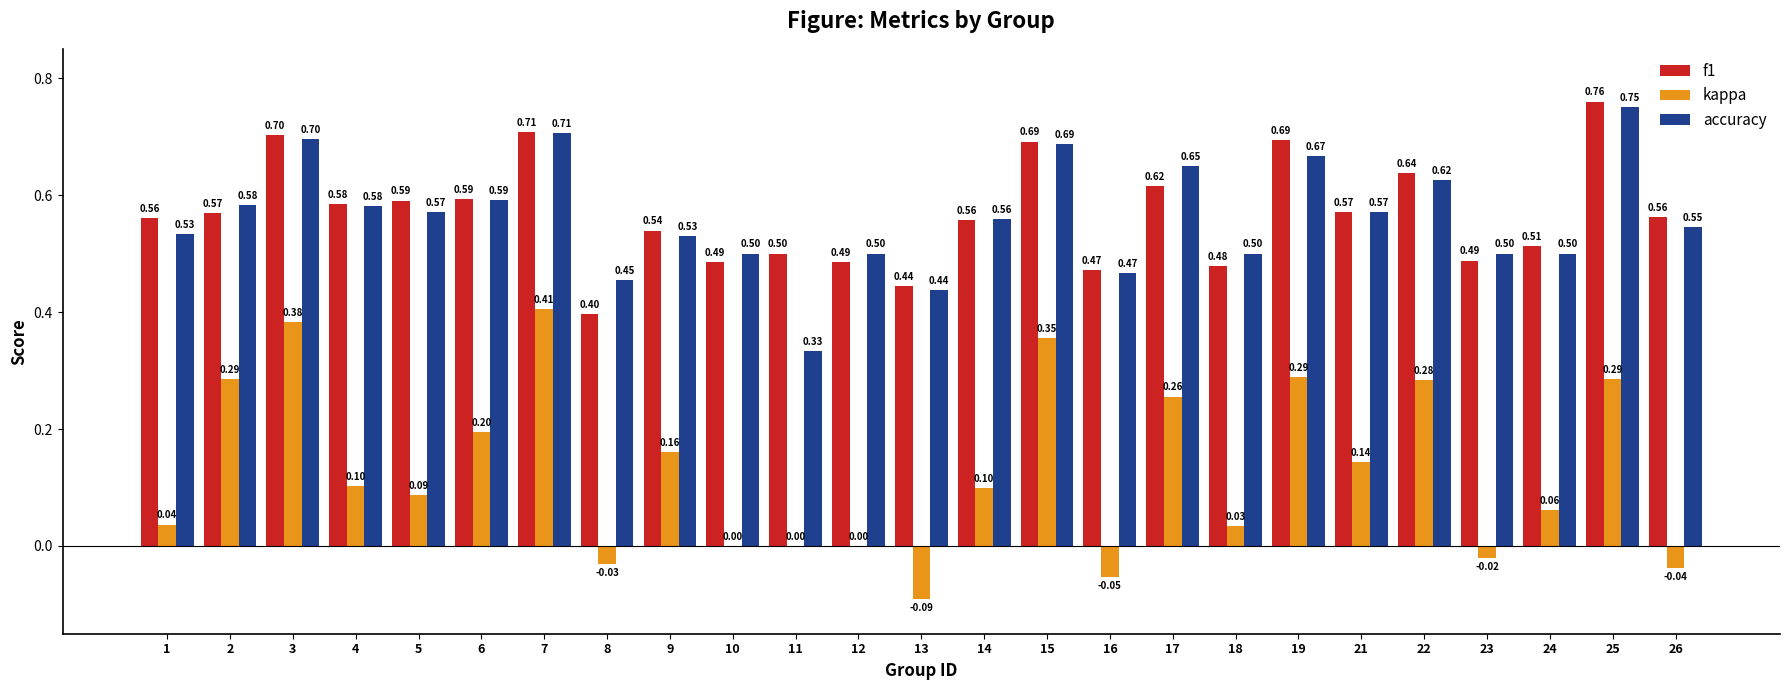

Which series changed the most between 12 and 13?

kappa